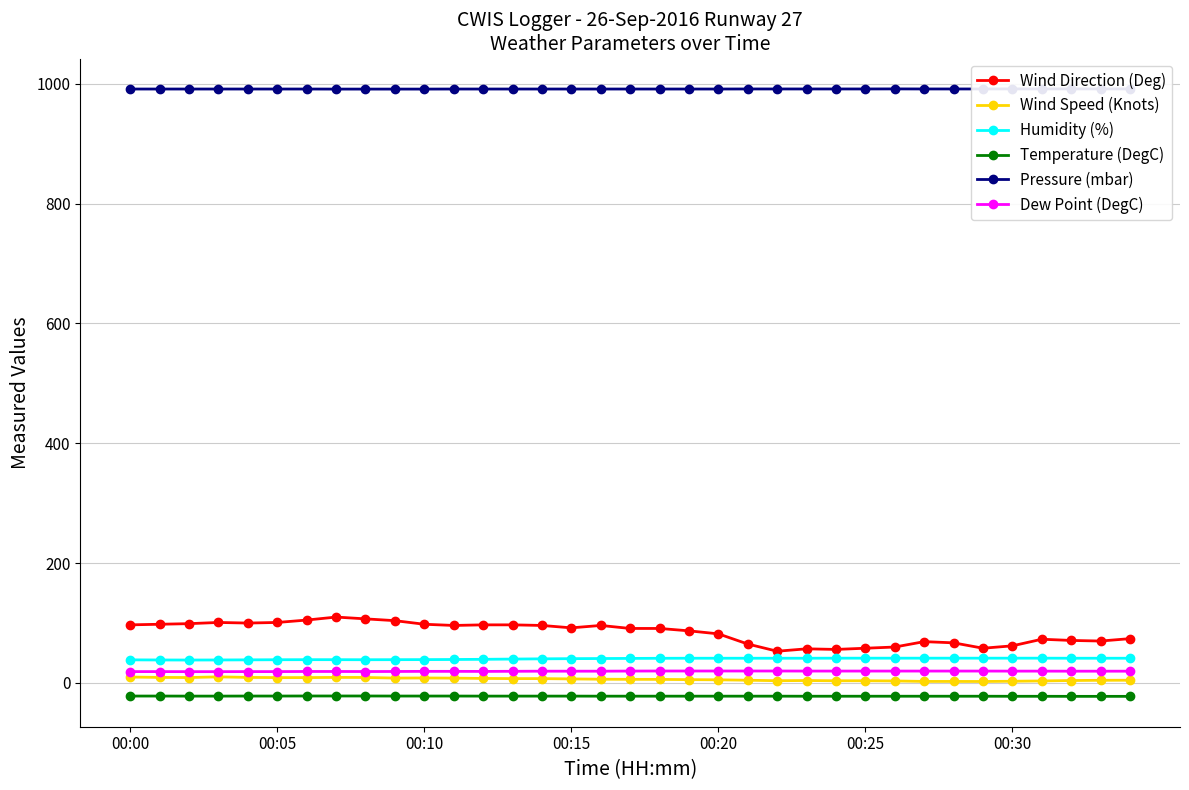

Rank the series at 13 from highest to lowest value.

Pressure (mbar), Wind Direction (Deg), Humidity (%), Dew Point (DegC), Wind Speed (Knots), Temperature (DegC)